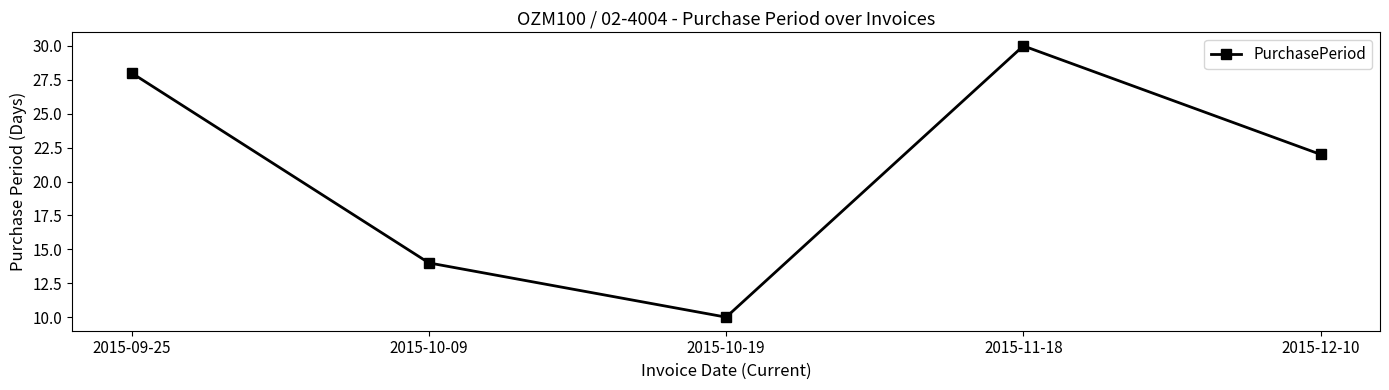

What is the sum of all values?

104